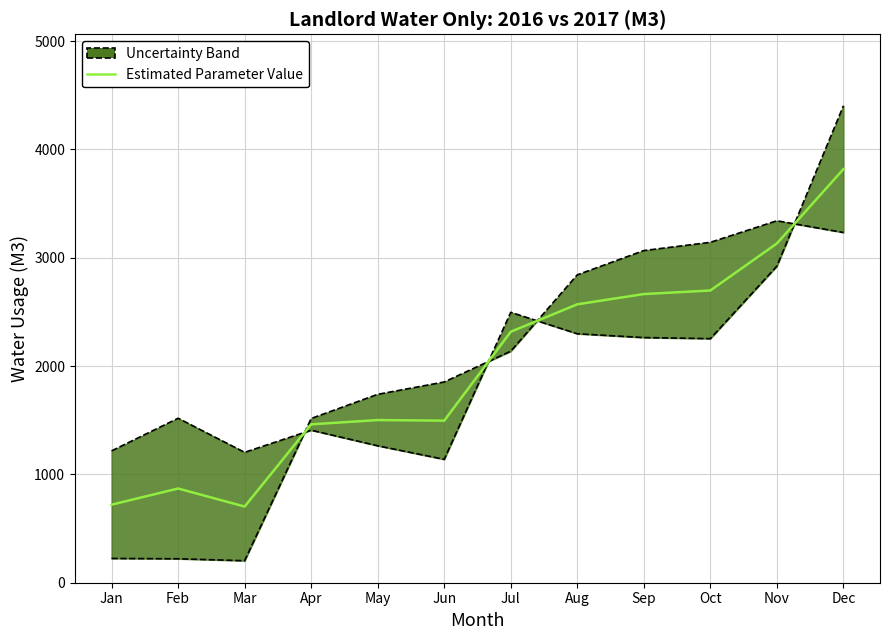

What is the value of the 8th point from the left?

2570.0